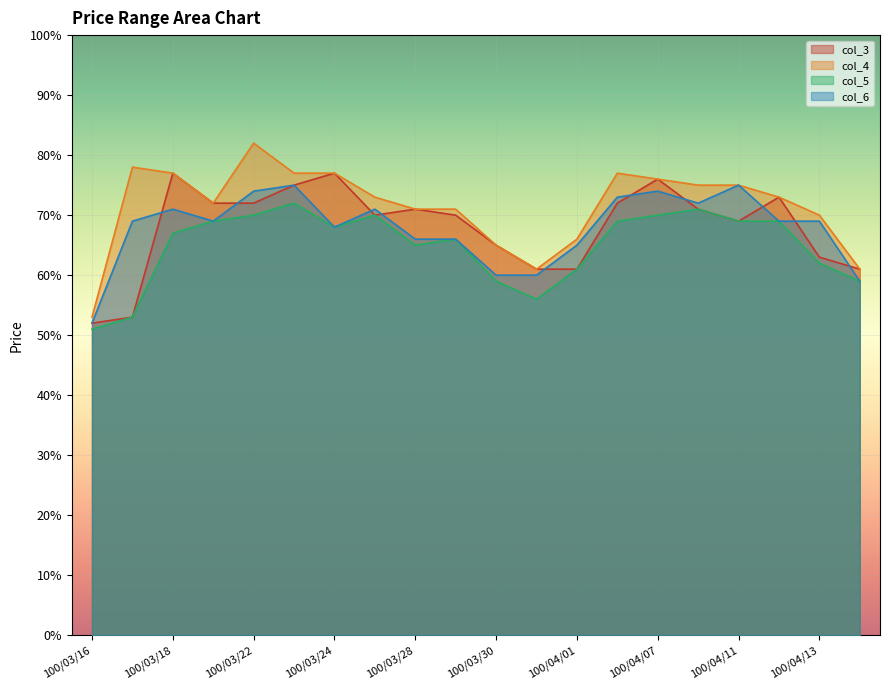

True or false: col_5 and col_6 cross at least once.

False